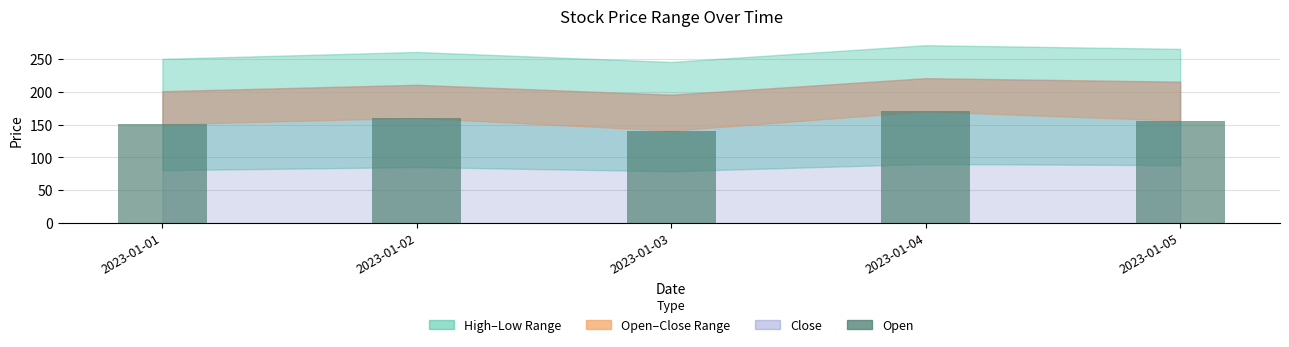

The chart shows a value of 170.1 at 2023-01-04. True or false?

True